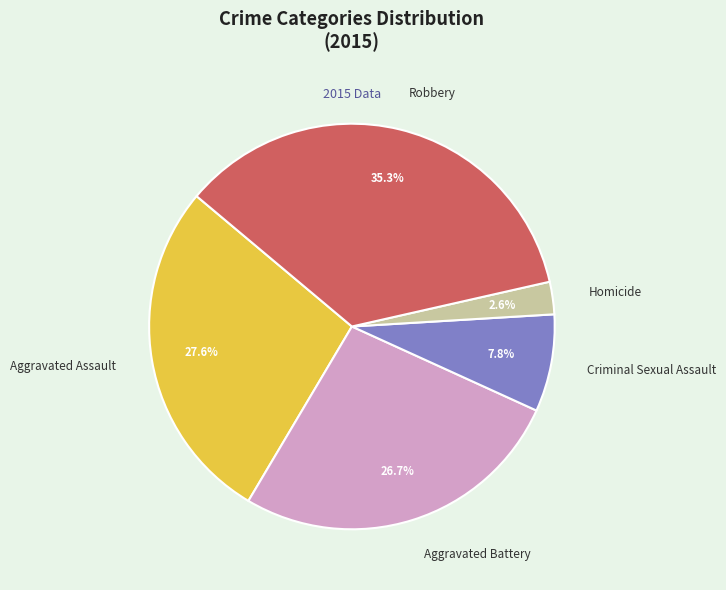

How many segments does this pie chart have?

5